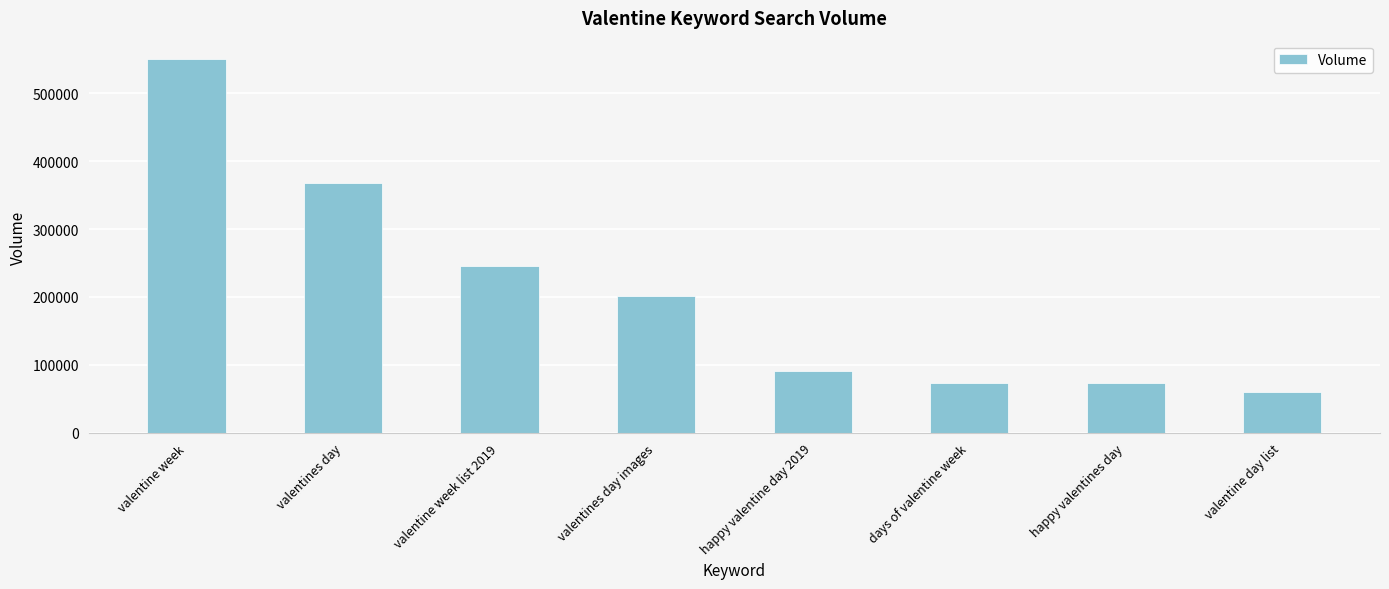

The value at happy valentine day 2019 is 39244. True or false?

False